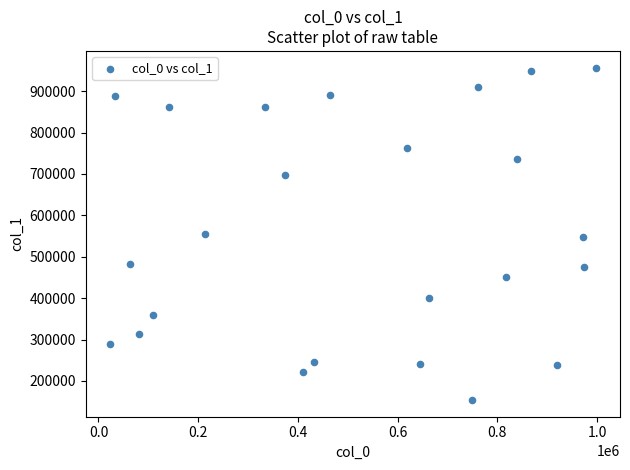

What is the range of X values (max minus min)?

973793